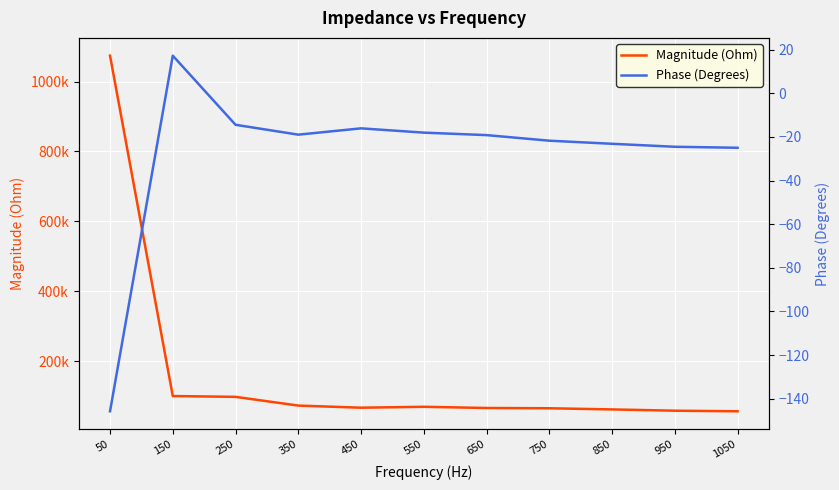

Reading left to right, transcribe all the data shown in this chart.

Magnitude (Ohm): 1073975.2	100140.1	97770.3	72832.5	66734.2	69354.9	65934.8	65145.4	61841.4	58175.5	56524.3
Phase (Degrees): -145.7	17.2	-14.4	-19.0	-16.1	-18.0	-19.2	-21.7	-23.2	-24.5	-25.0